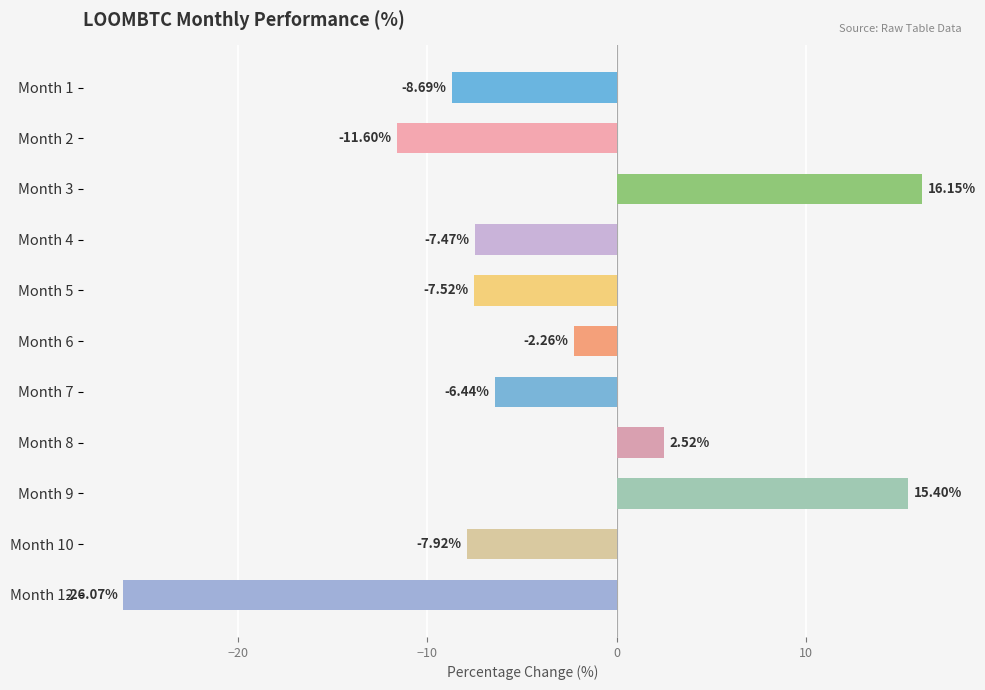

What is the sum of all values?

-43.9